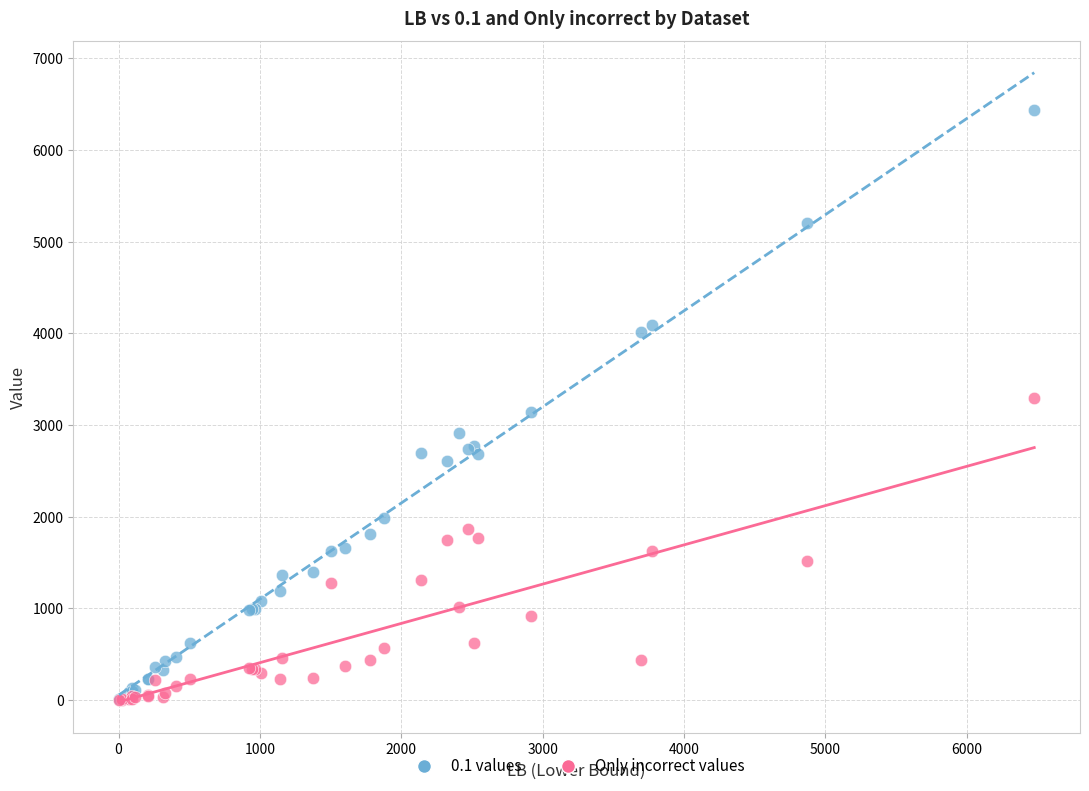

What are all the series names shown in the legend?

0.1 values, Only incorrect values